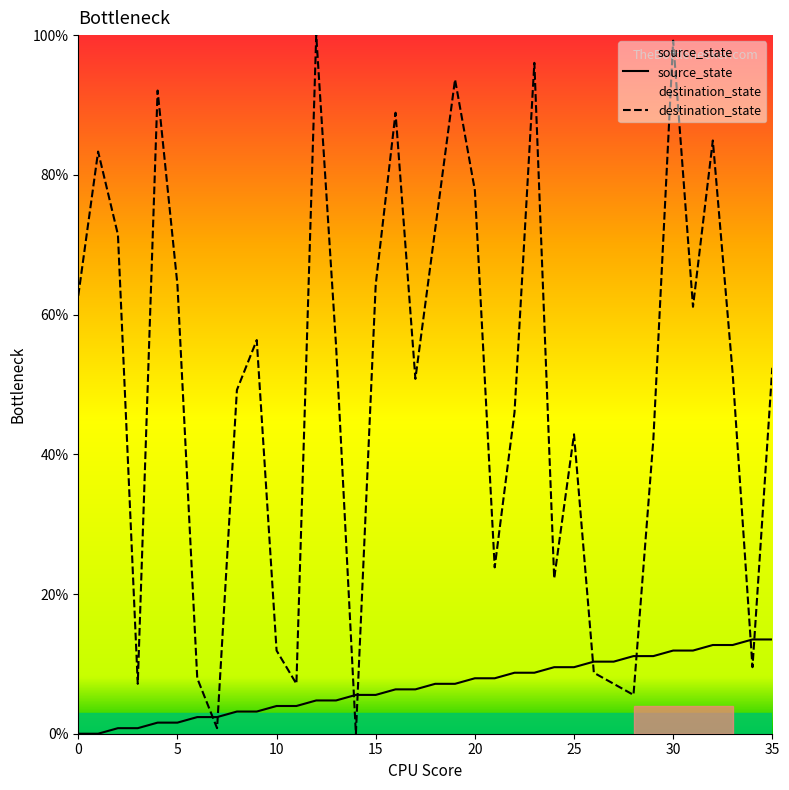

Rank the categories by source_state value from lowest to highest.

0, 1, 2, 3, 4, 5, 6, 7, 8, 9, 10, 11, 12, 13, 14, 15, 16, 17, 18, 19, 20, 21, 22, 23, 24, 25, 26, 27, 28, 29, 30, 31, 32, 33, 34, 35